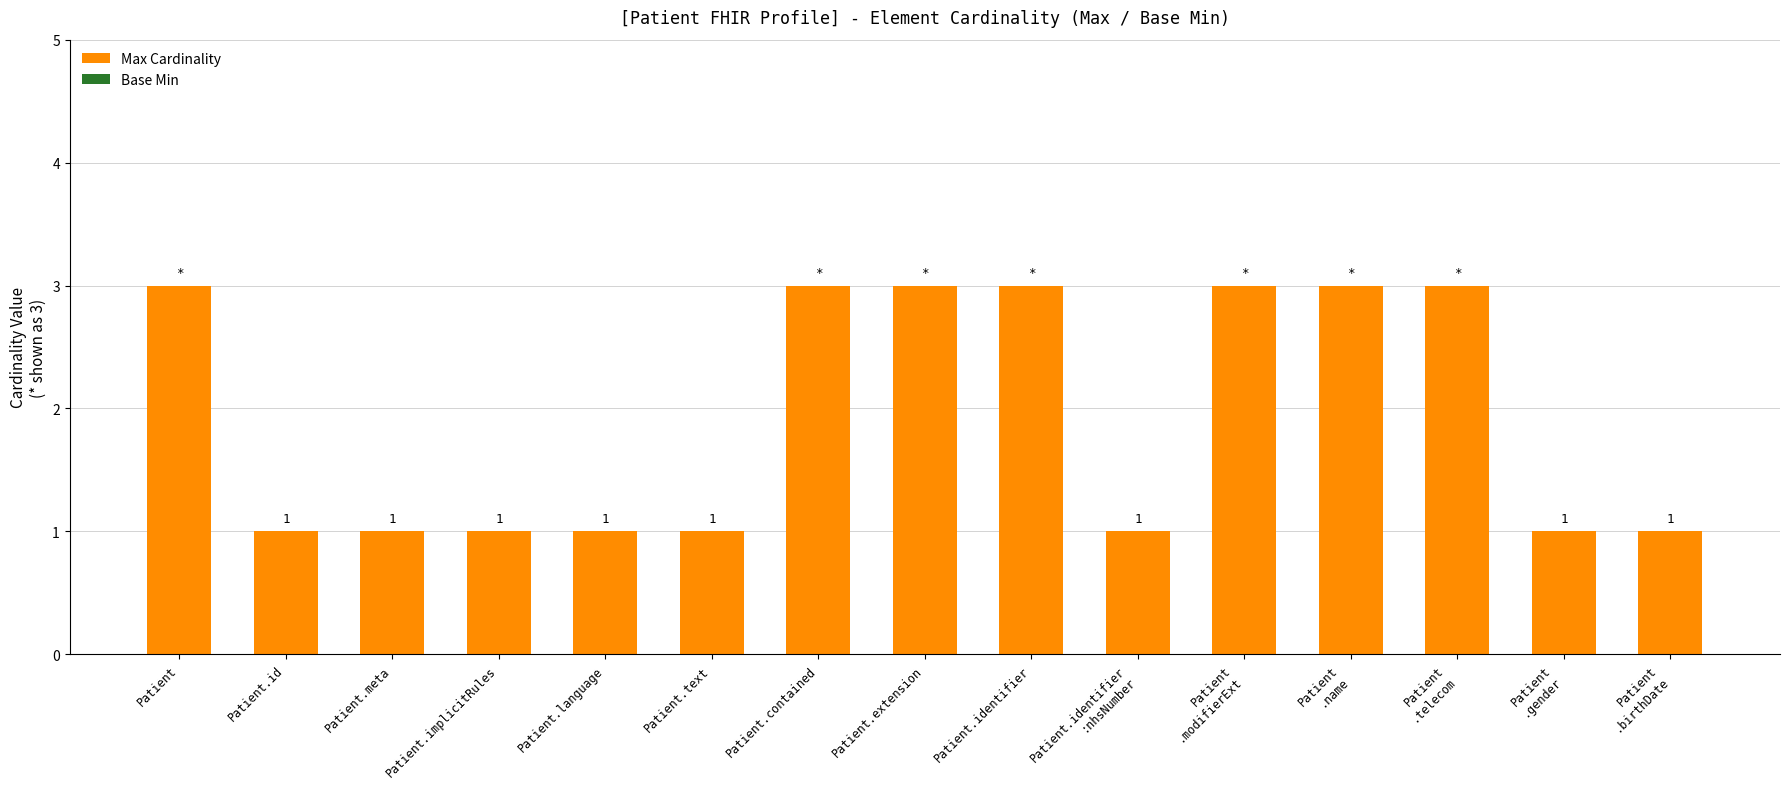

Approximately how many times larger is the value at Patient.extension compared to Patient.identifier?

1.0